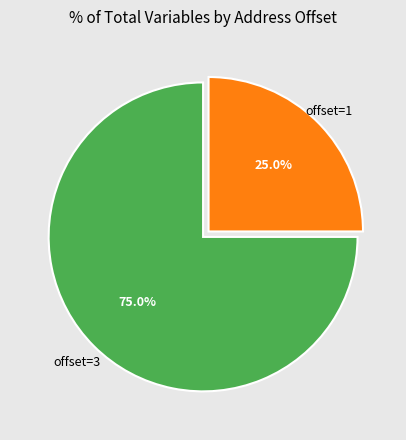

Is there a majority slice in this chart?

Yes